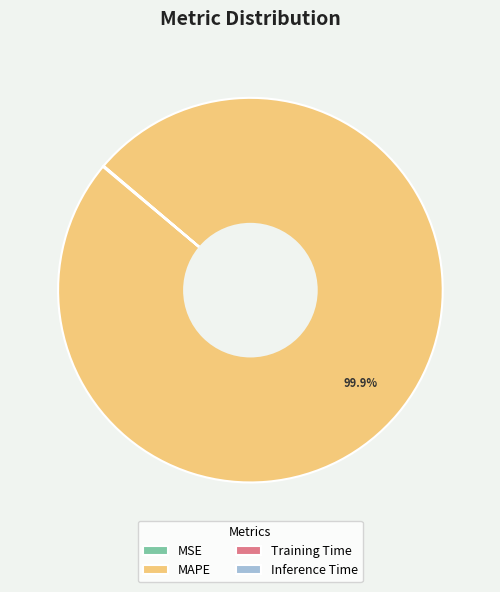

What is the majority slice?

MAPE